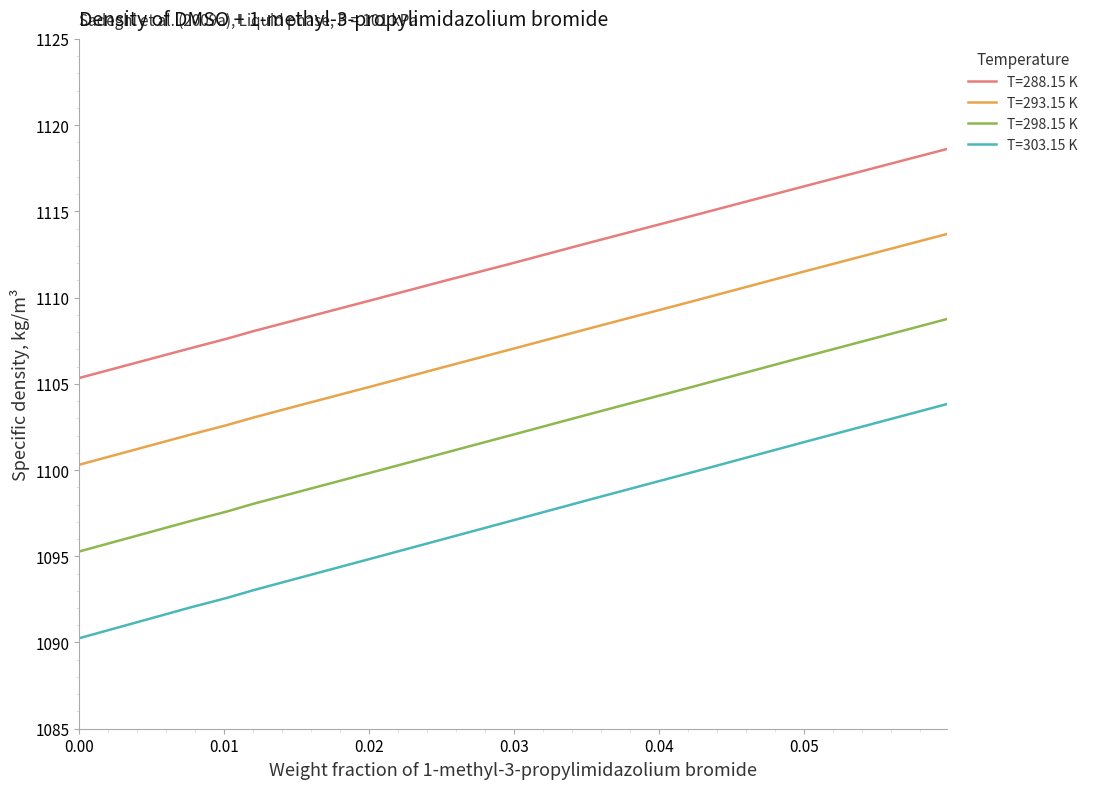

Which series has the largest total across all categories?

T=288.15 K